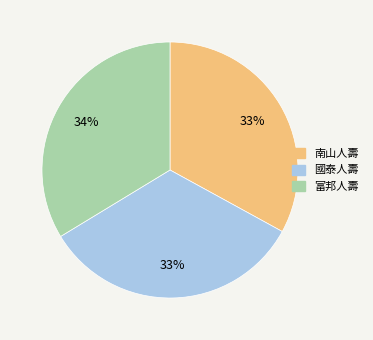

How many slices are in this pie chart?

3